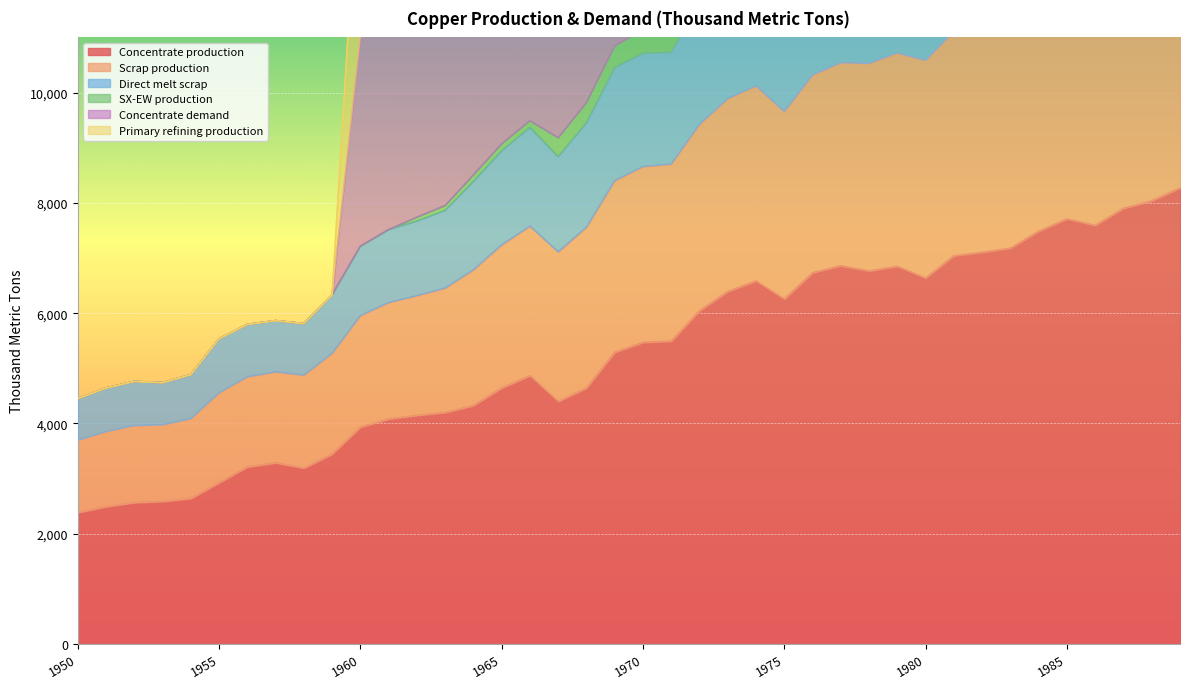

What is the difference between the highest and lowest values at 1967?

14255.0